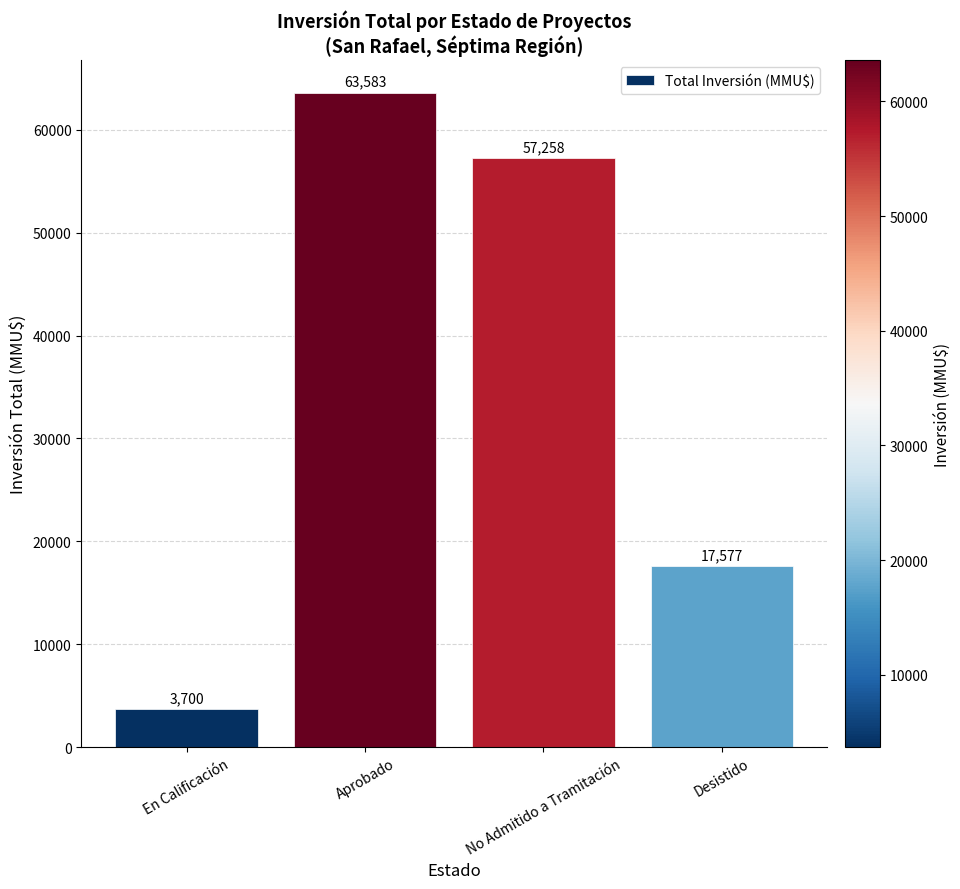

Is it true that the value at No Admitido a Tramitación is 97541?

False